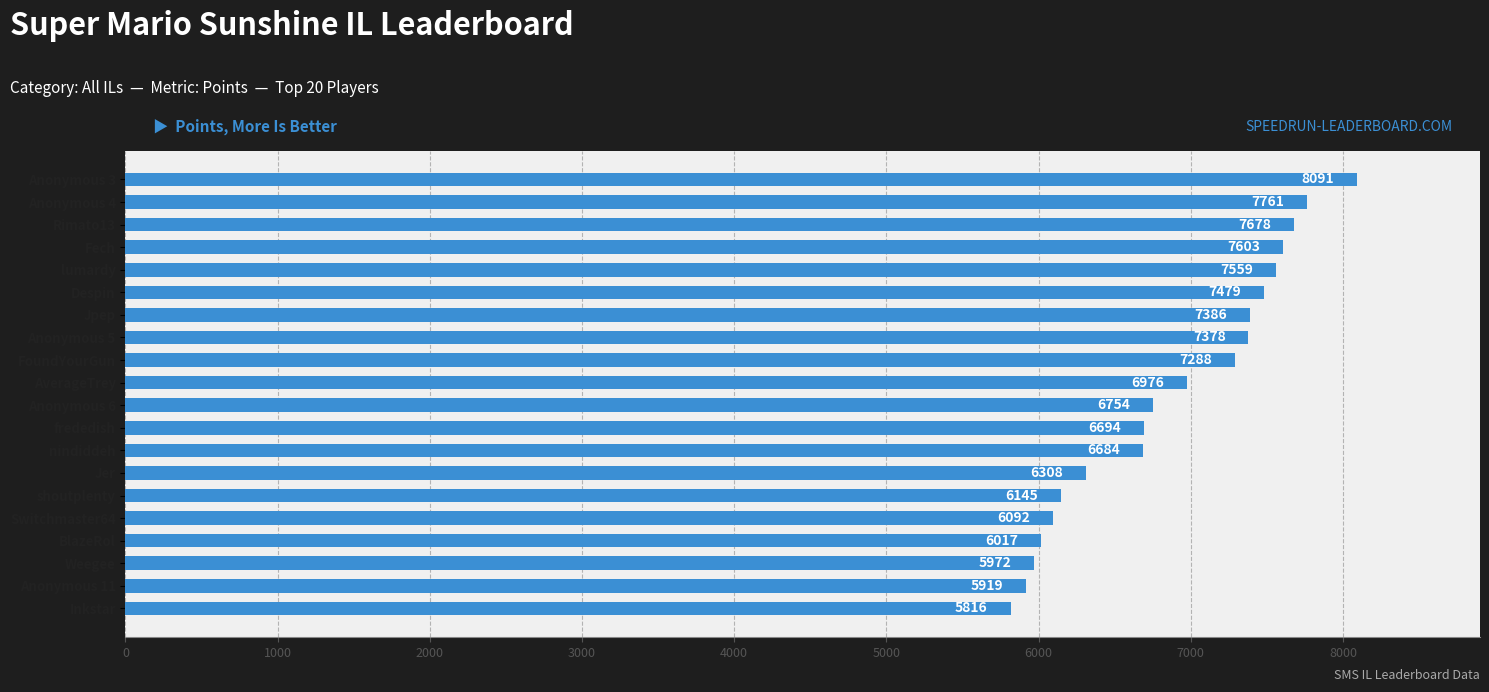

Which category has the lowest value across all series?

Inkstar